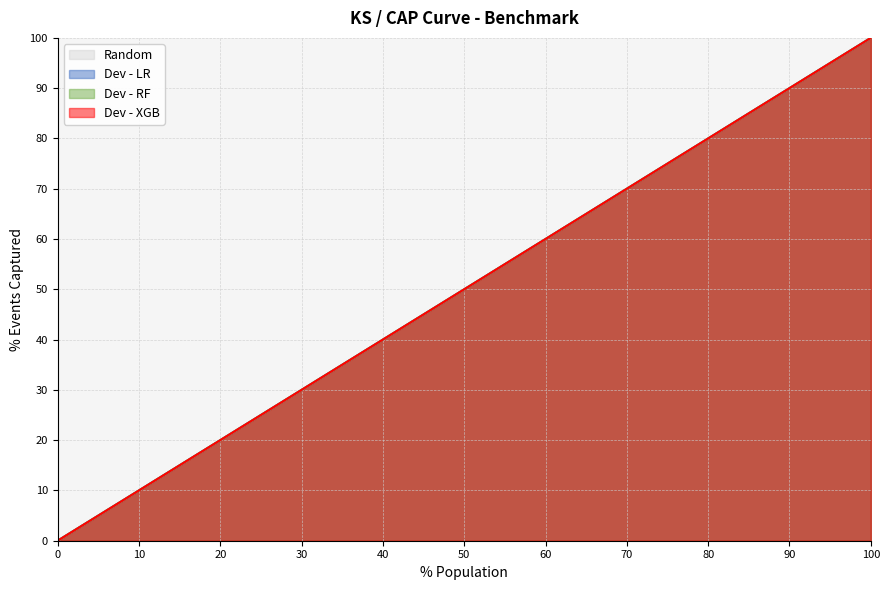

What is the value of the Dev - XGB point at the 9th from the left?

80